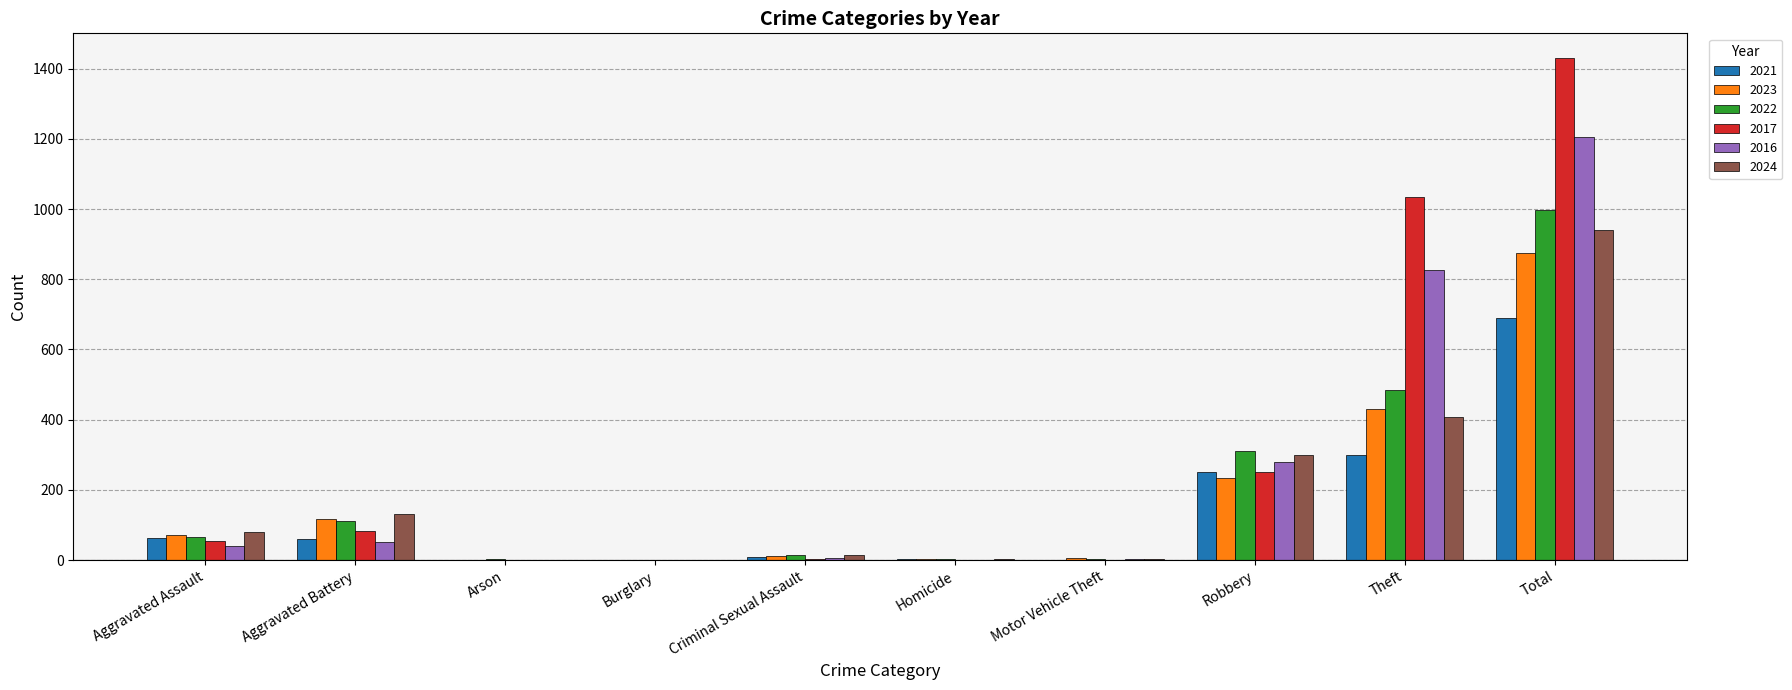

What is the highest value of the 2022 series?

996